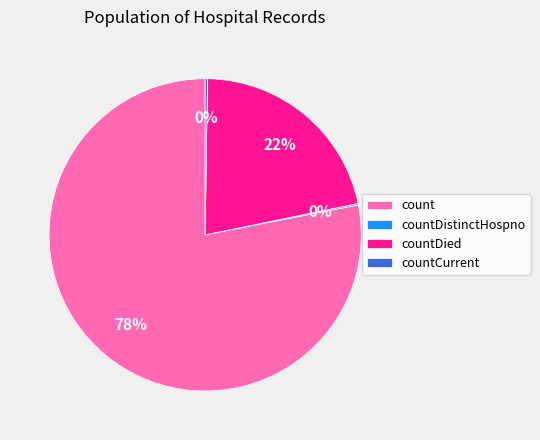

Which slice is the largest?

count